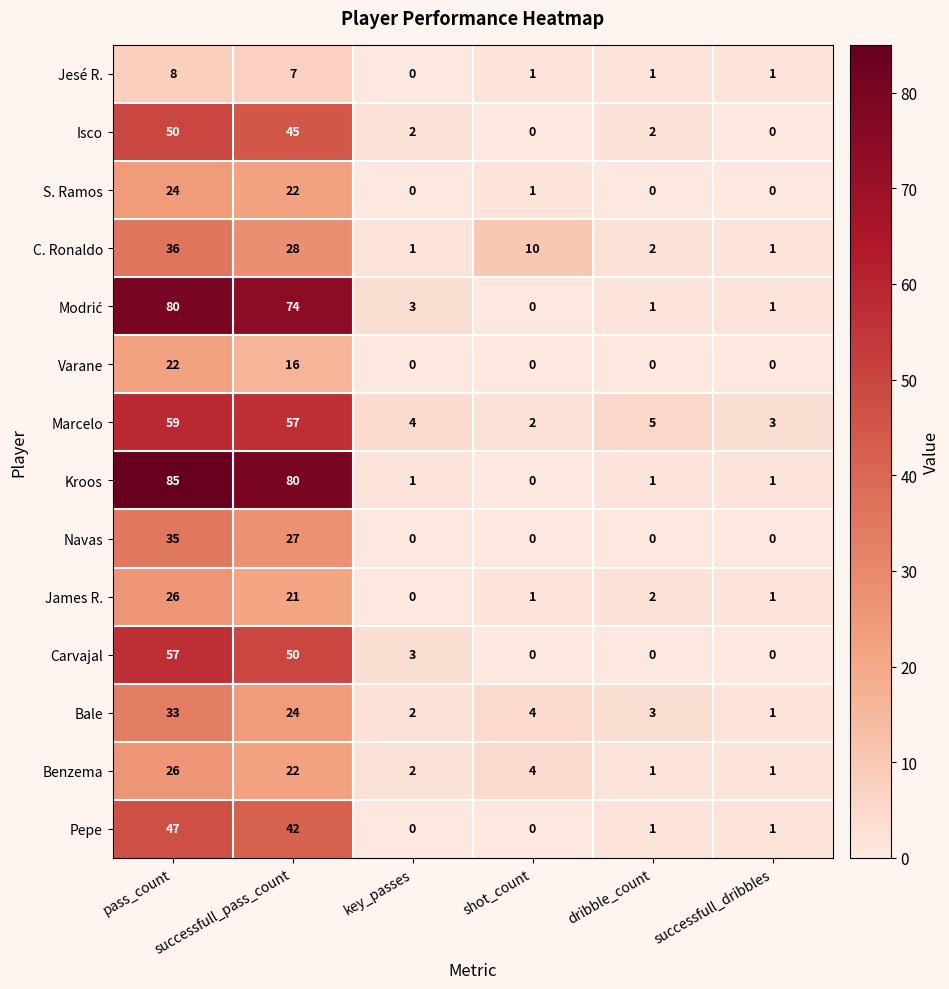

How many values in Kroos are above zero?

5